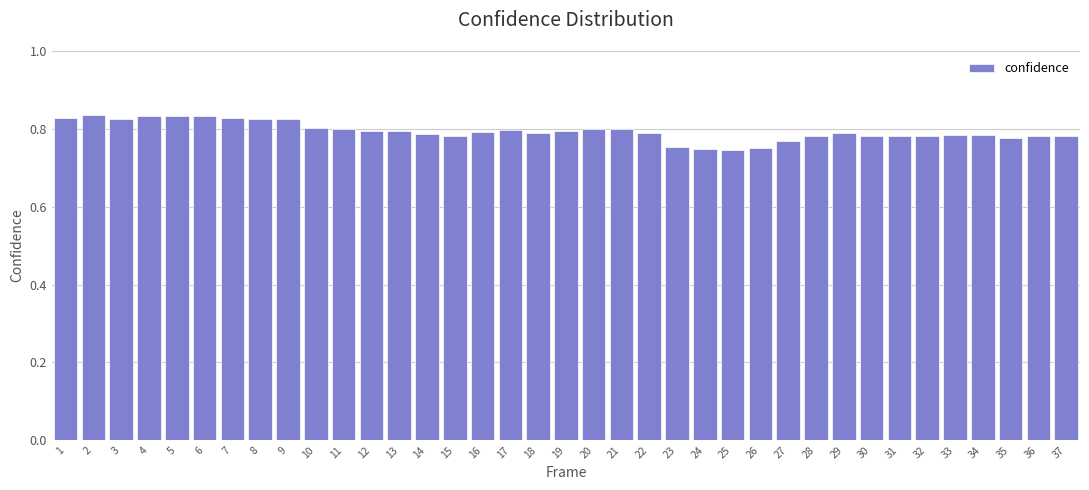

What is the sum of all values?

29.4